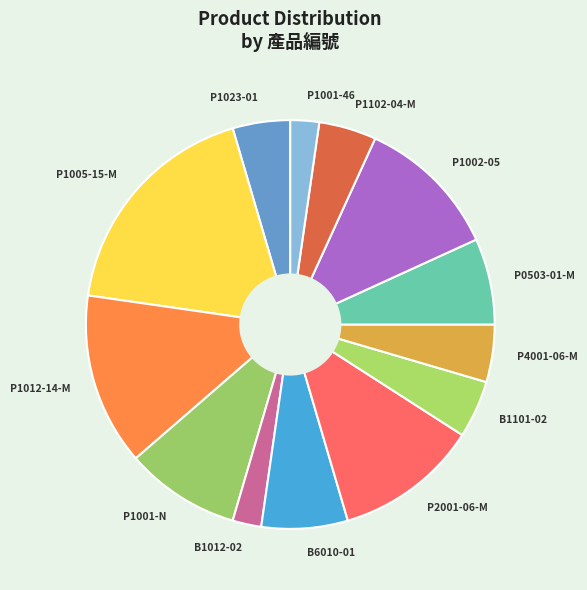

Is P1001-N the majority of the pie?

No